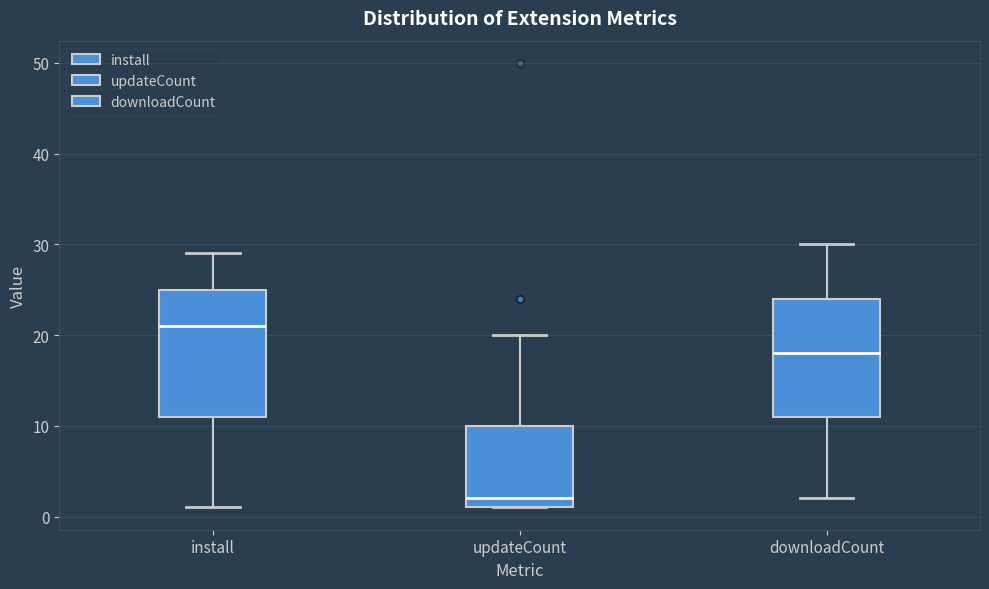

Which box's median line is the lowest?

updateCount